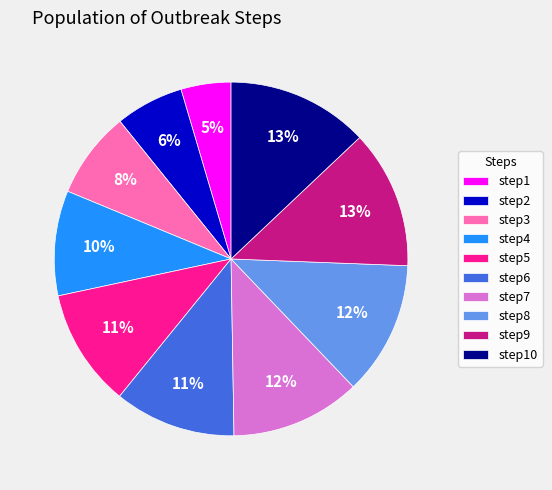

How many segments does this pie chart have?

10